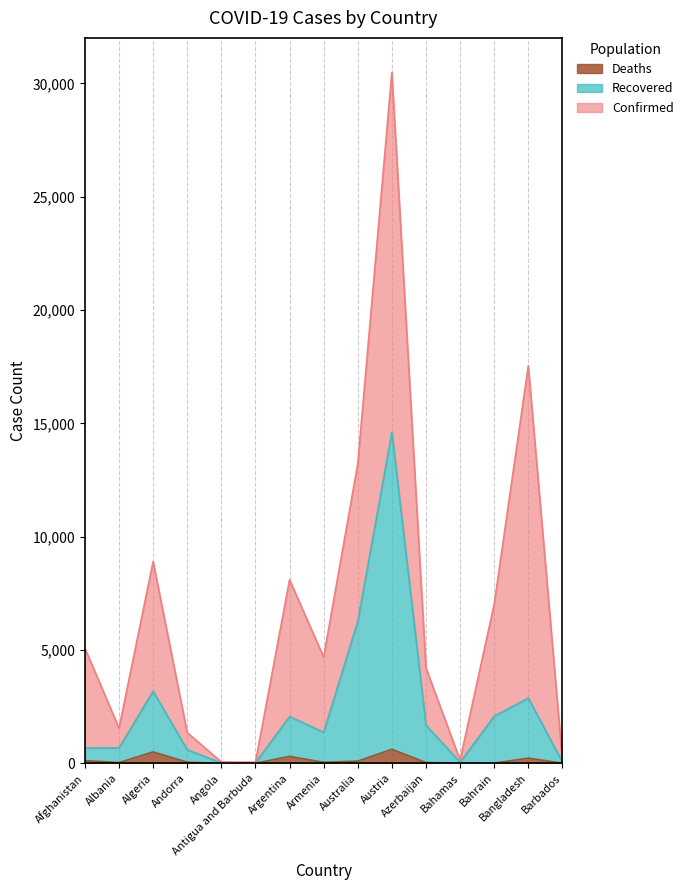

True or false: Deaths and Recovered cross at least once.

False